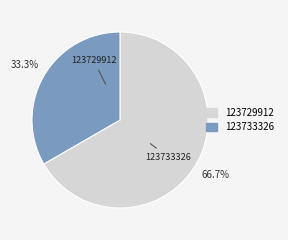

The 123733326 slice represents 39% of the pie. True or false?

False